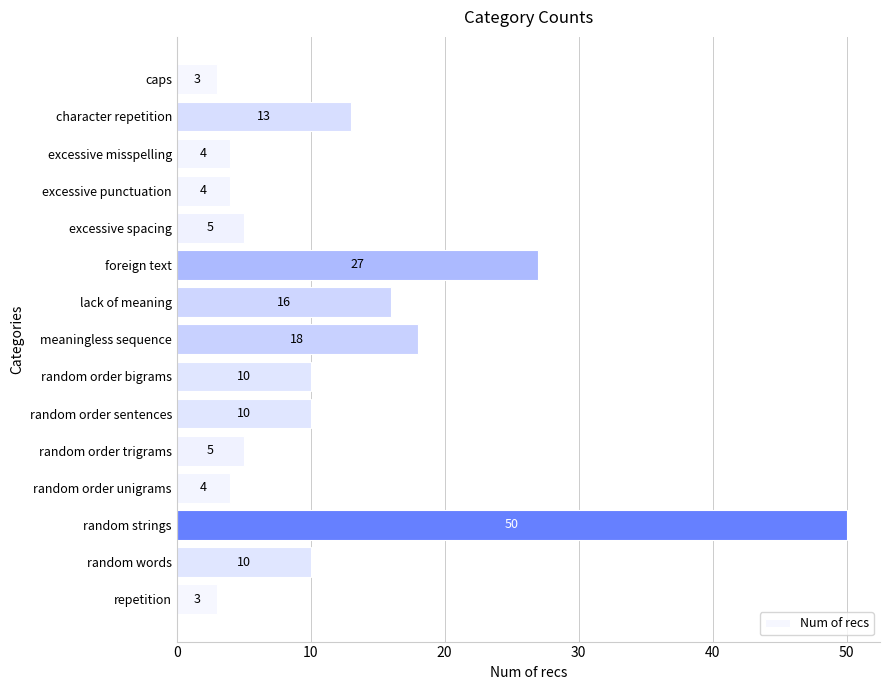

At which label is the value closest to 26?

foreign text